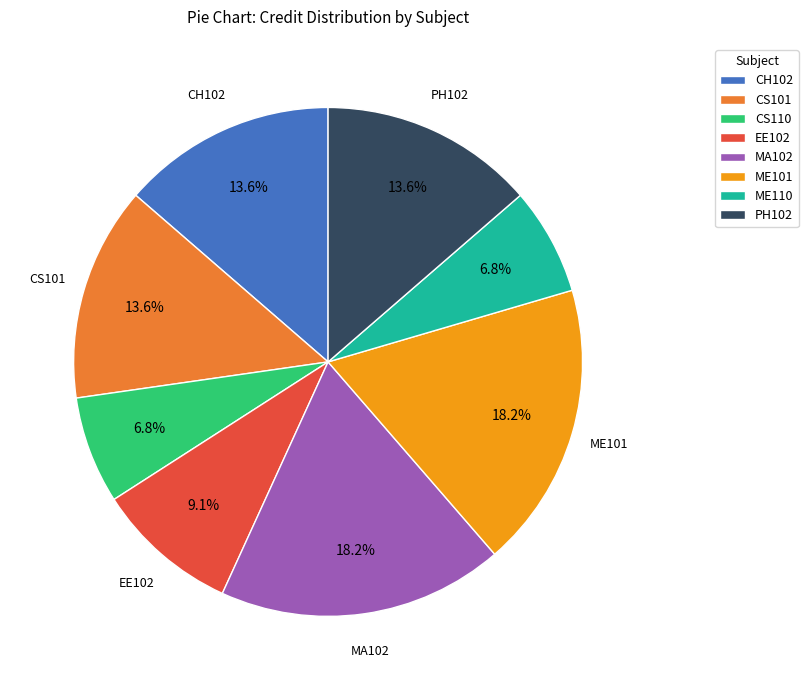

What is the ratio of the value at EE102 to the value at CH102?

0.7